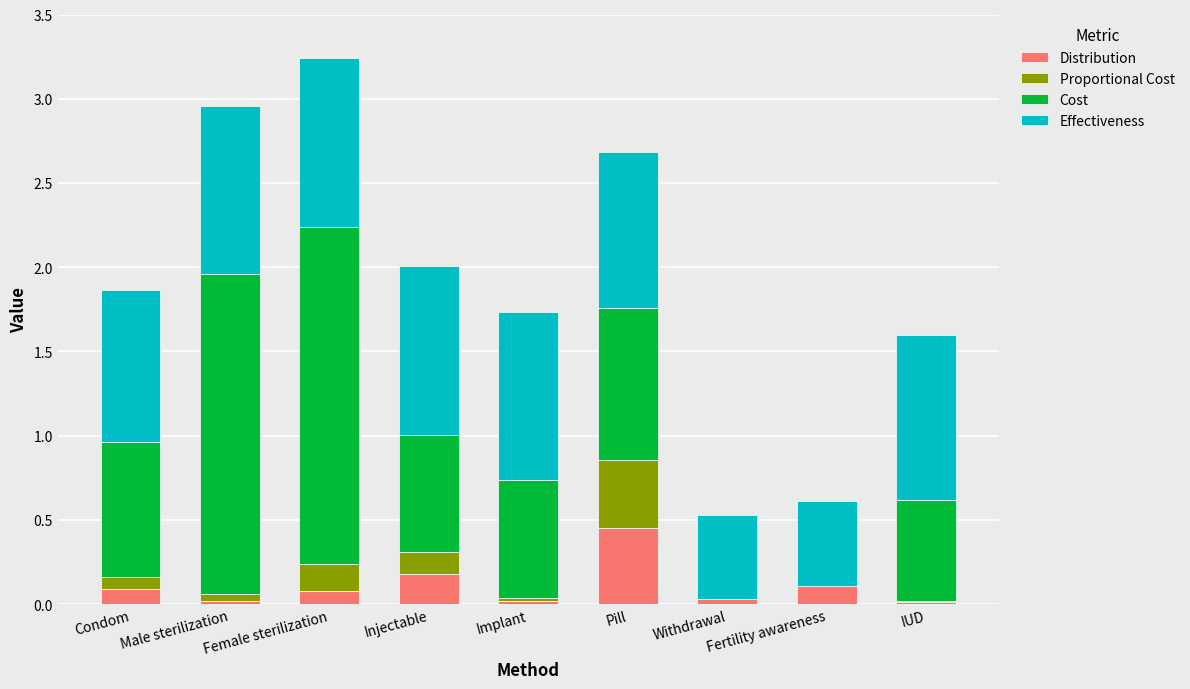

At which label does Distribution reach its peak?

Pill